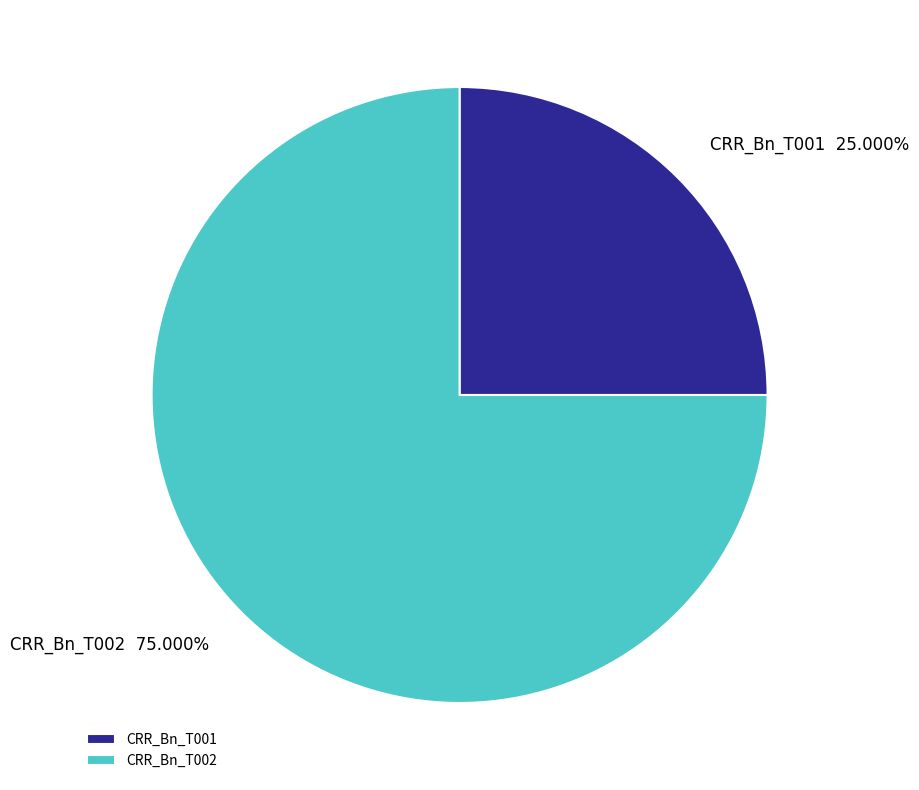

Which slice represents more than half of the pie?

CRR_Bn_T002